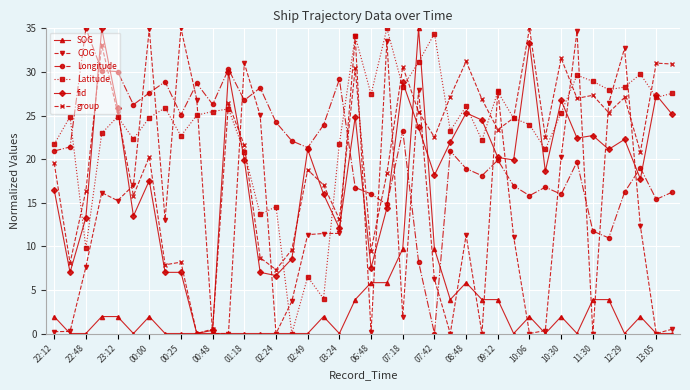

How many intersections are there between COG and fid?

16